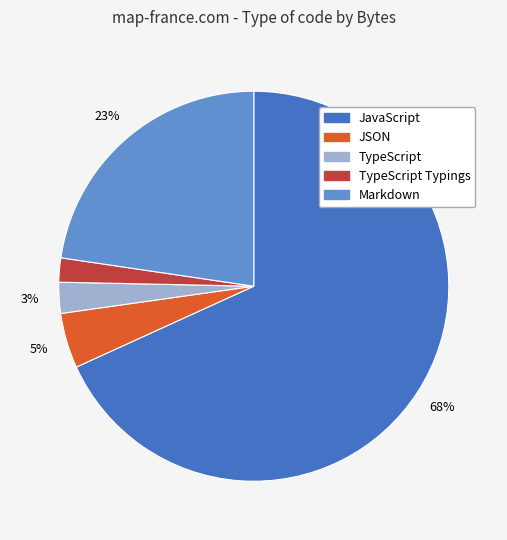

Count the number of slices in the pie.

5